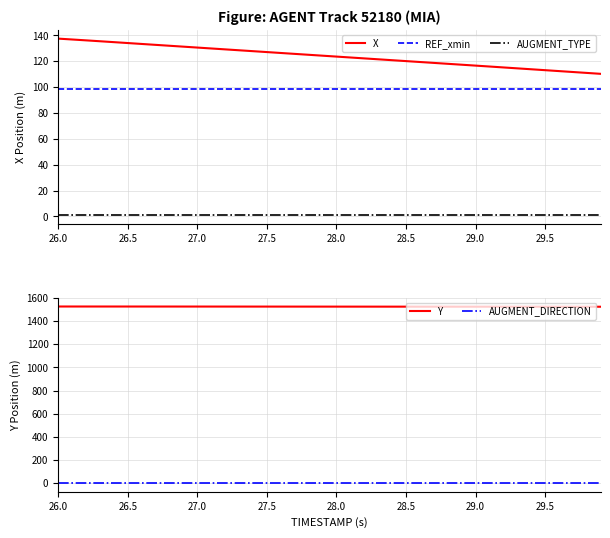

What is the maximum value for REF_xmin?

98.8